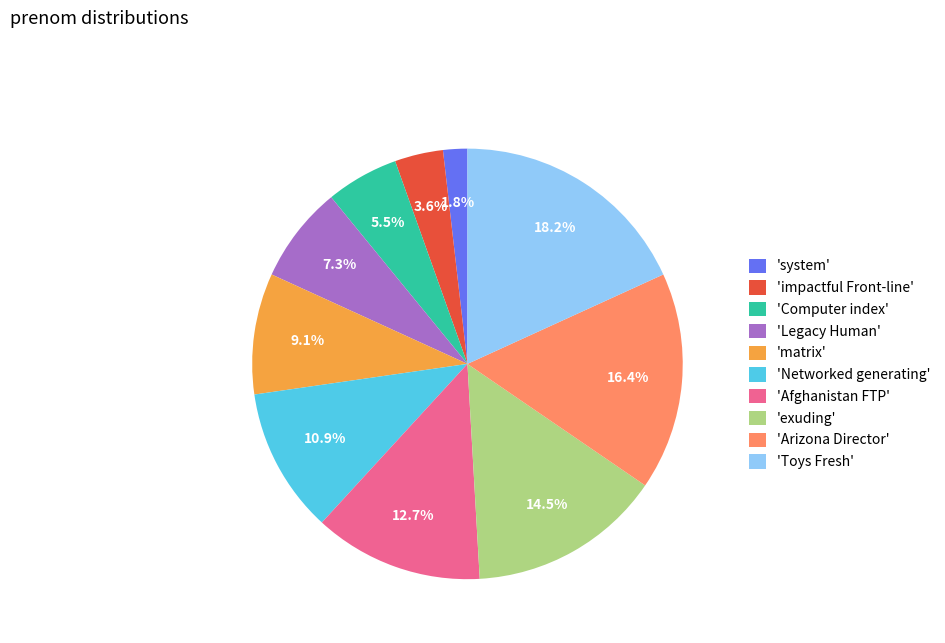

Which slice is the smallest?

'system'